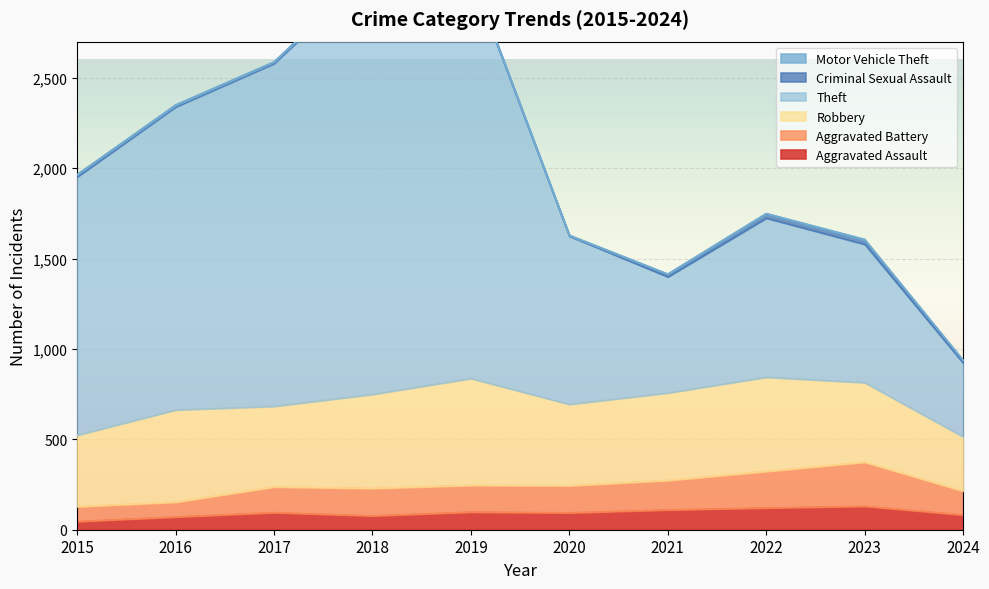

True or false: Aggravated Assault has a value of 77 at 2018.

True